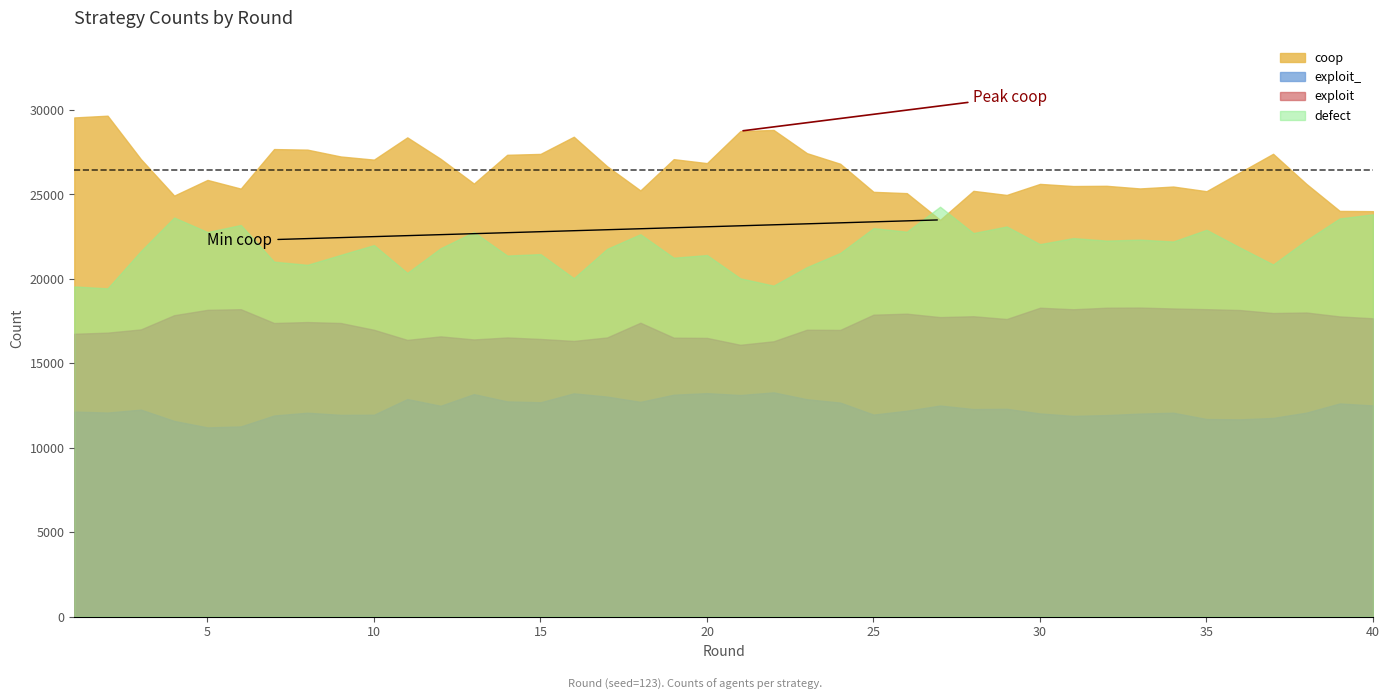

What is the maximum value for exploit_?

13279